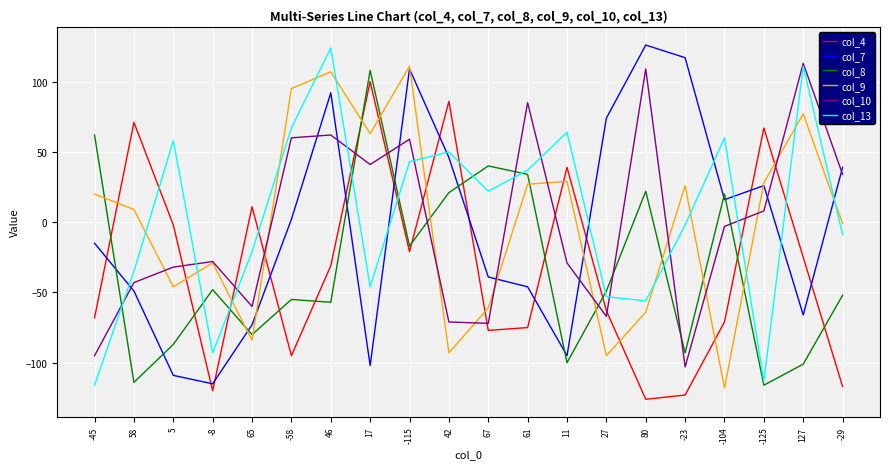

True or false: col_10 has a value of -28 at -8.

True